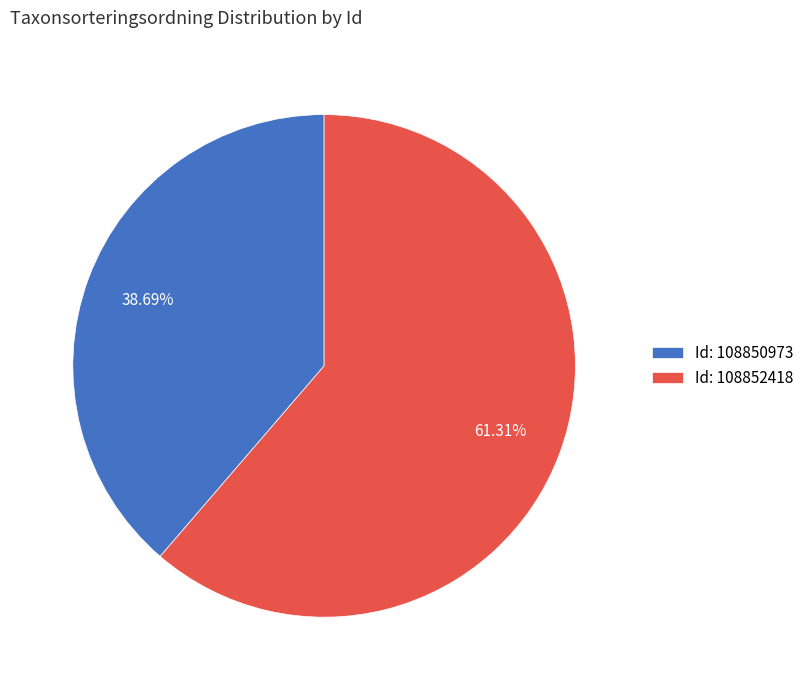

Between Id: 108850973 and Id: 108852418, which is larger?

Id: 108852418